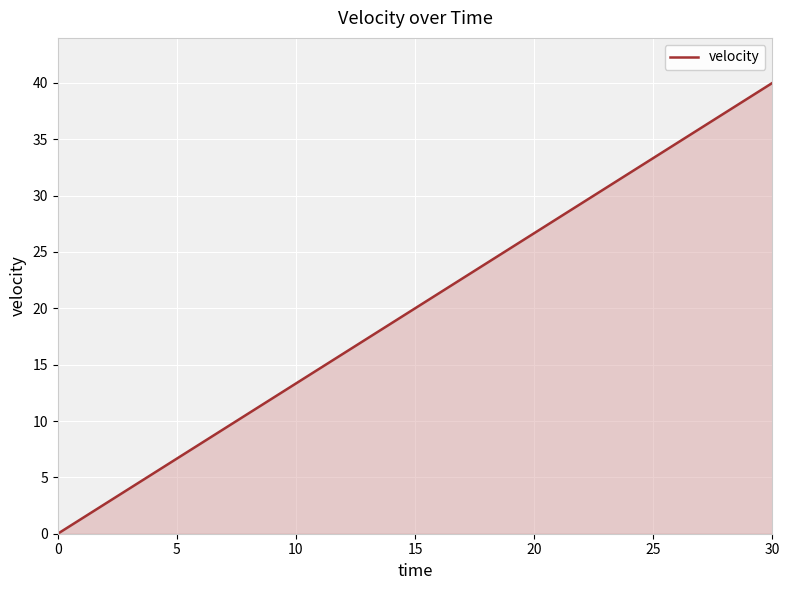

Does the chart display data point markers on the line(s)?

No